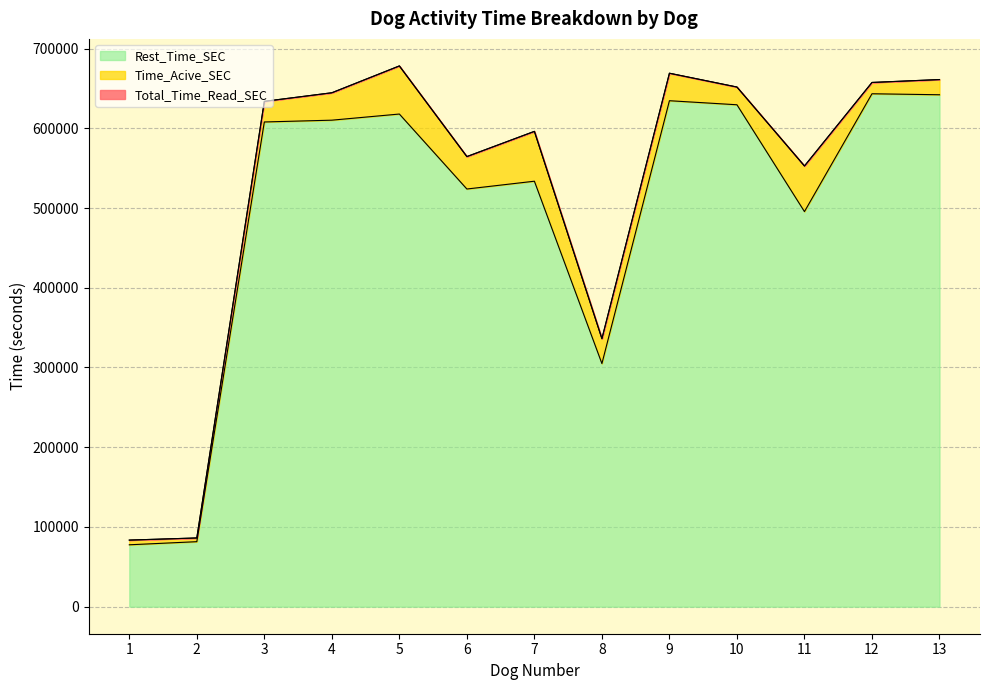

In Rest_Time_SEC, how many points are higher than both neighbors (excluding endpoints)?

4